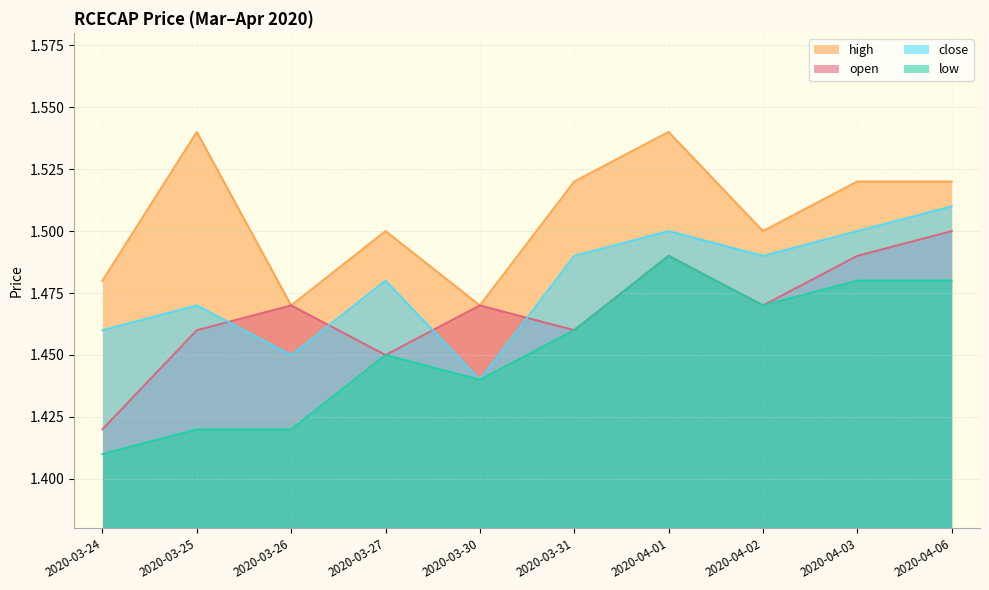

Reading left to right, transcribe all the data shown in this chart.

open: 1.4	1.5	1.5	1.4	1.5	1.5	1.5	1.5	1.5	1.5
high: 1.5	1.5	1.5	1.5	1.5	1.5	1.5	1.5	1.5	1.5
low: 1.4	1.4	1.4	1.4	1.4	1.5	1.5	1.5	1.5	1.5
close: 1.5	1.5	1.4	1.5	1.4	1.5	1.5	1.5	1.5	1.5